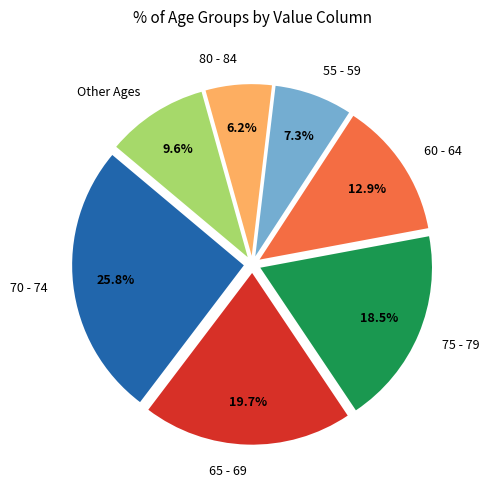

Approximately how many times larger is the value at 75 - 79 compared to 55 - 59?

2.5